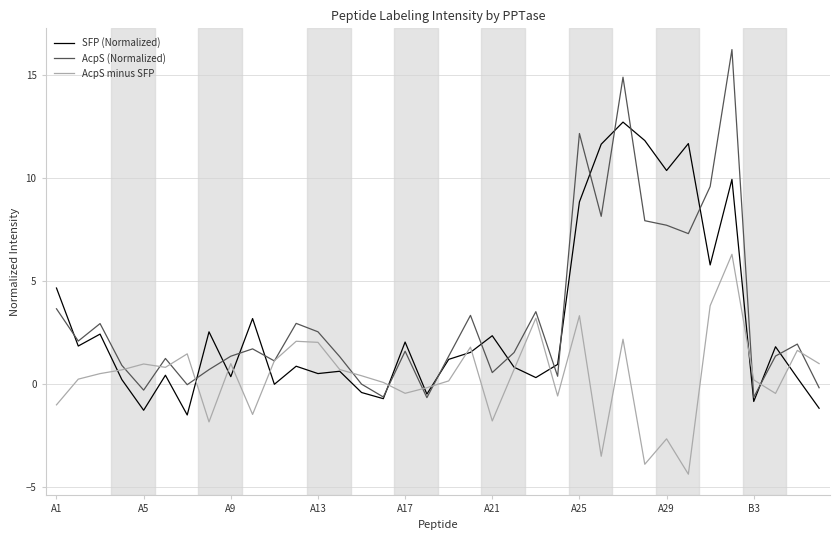

Which series has the largest range (max minus min)?

AcpS (Normalized)